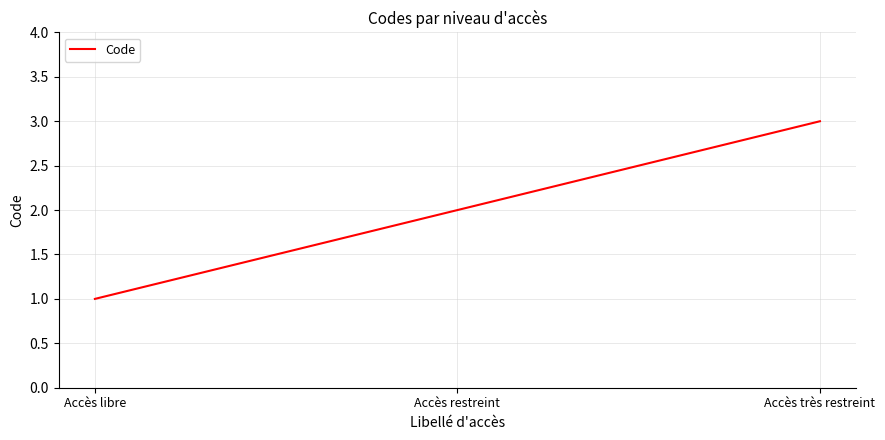

At which category does the chart reach its peak across all series?

Accès très restreint